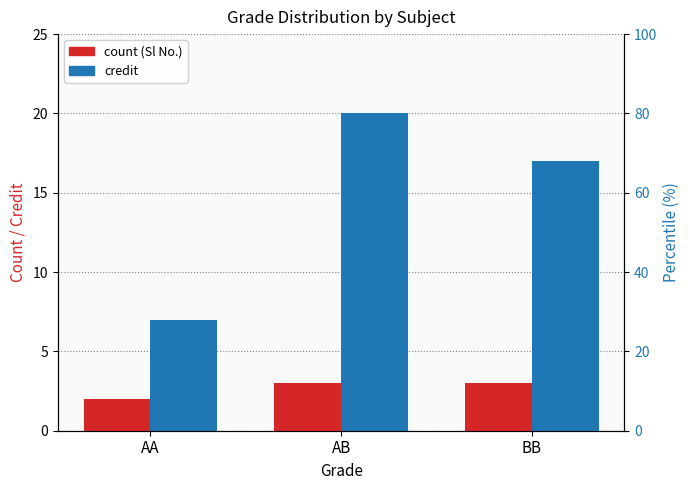

The Credit series shows 29 at BB. True or false?

False